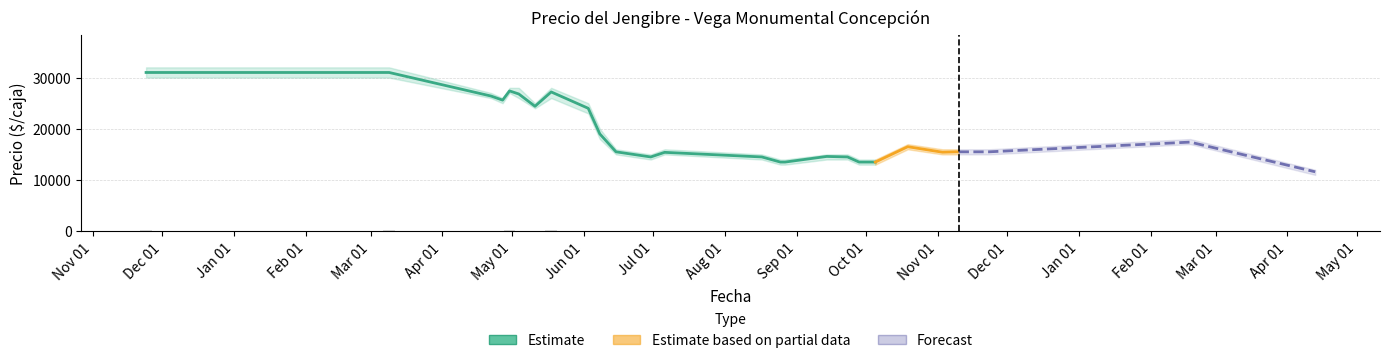

What is the difference between the highest and lowest values at 2021-08-25?

1000